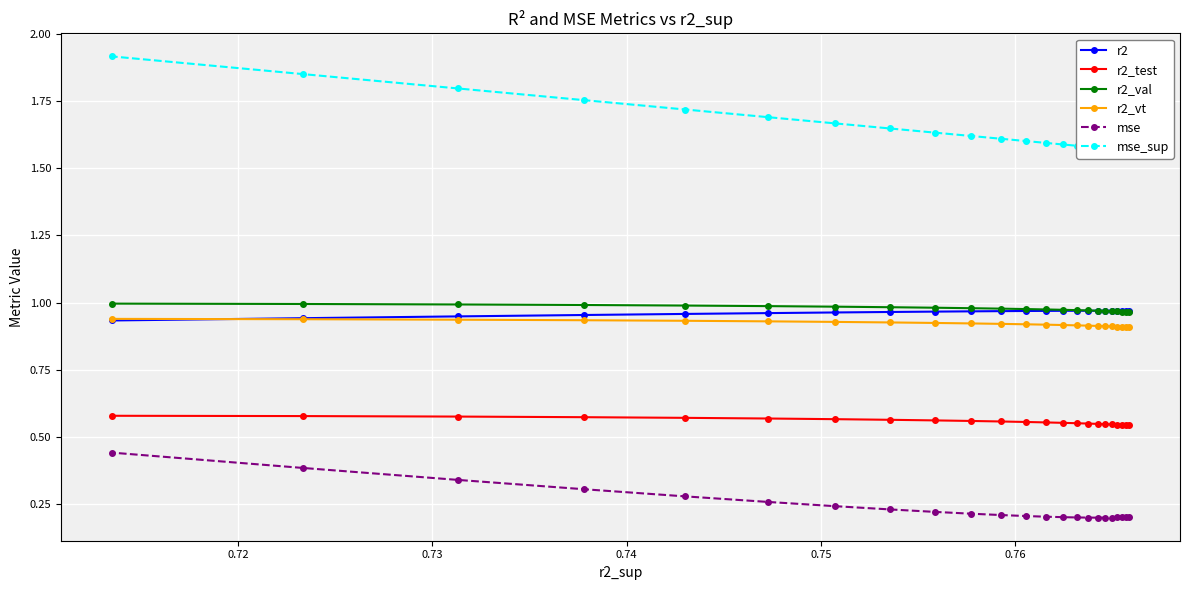

What is the difference between the second highest and minimum values in the mse series?

0.2